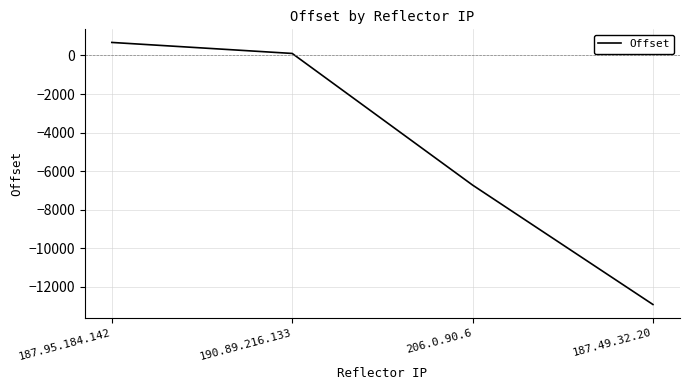

Which category has the highest value across all series?

187.95.184.142